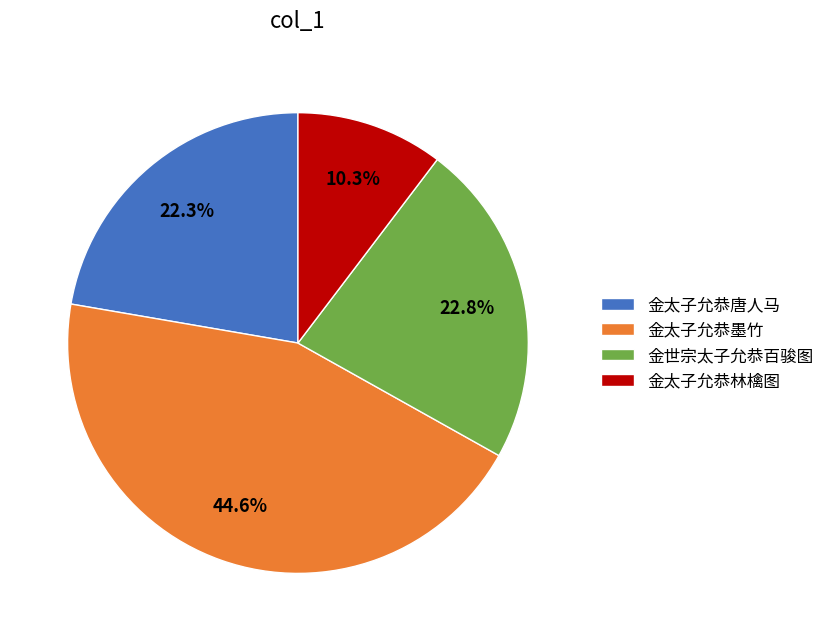

Is it true that 金太子允恭林檎图 is 20% of the pie?

False